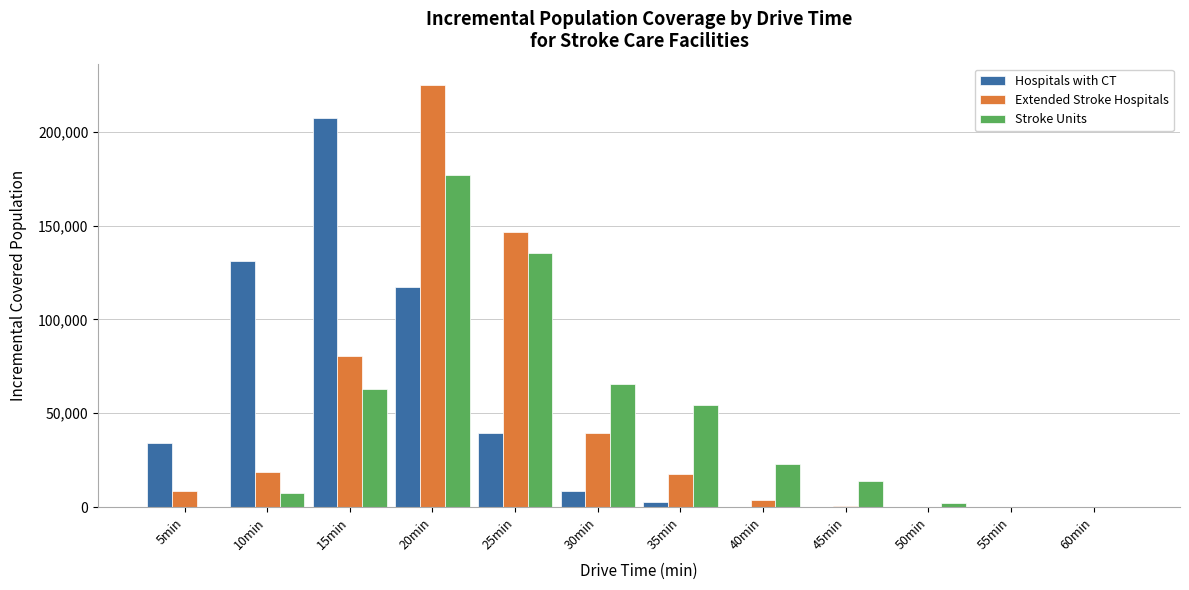

At which category is the sum across all series the highest?

20min